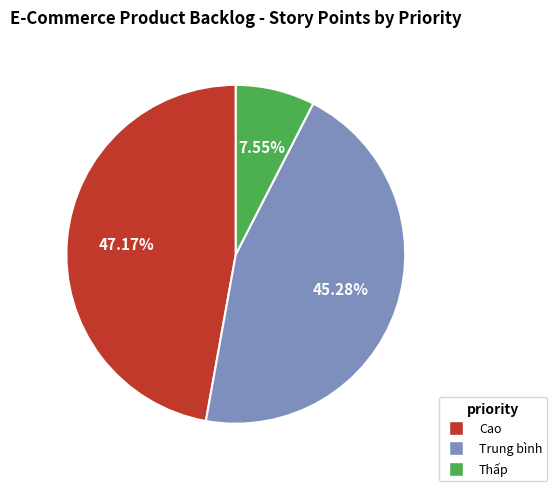

Combined, do Thấp and Cao account for over 50%?

Yes